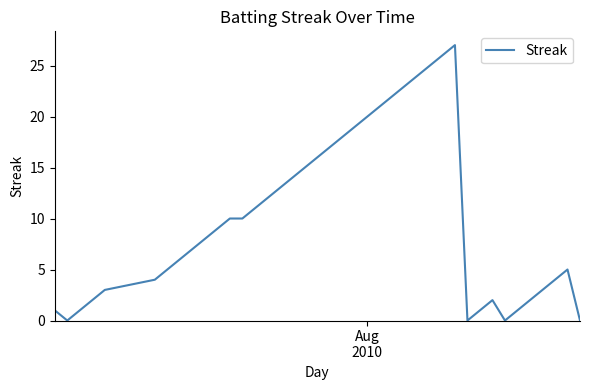

Reading left to right, what are all the values shown in this chart?

1	0	1	2	3	4	5	6	7	8	9	10	10	11	12	13	14	15	16	17	18	19	20	21	22	23	24	25	26	27	0	1	2	0	1	2	3	4	5	0